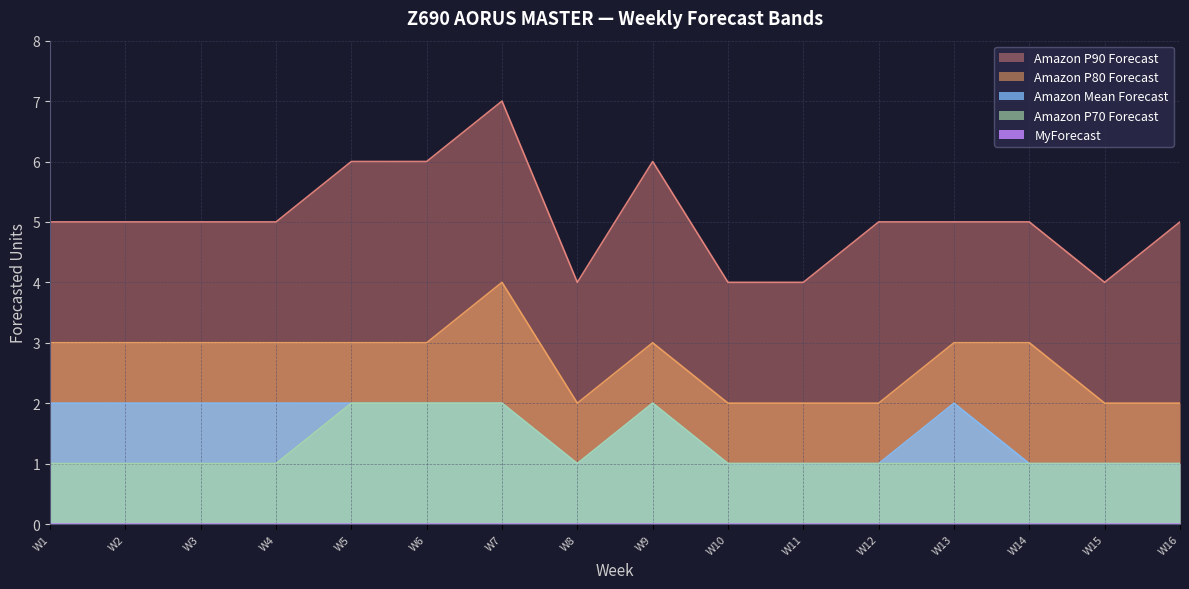

Is it true that Amazon P90 Forecast equals 12 at W7?

False